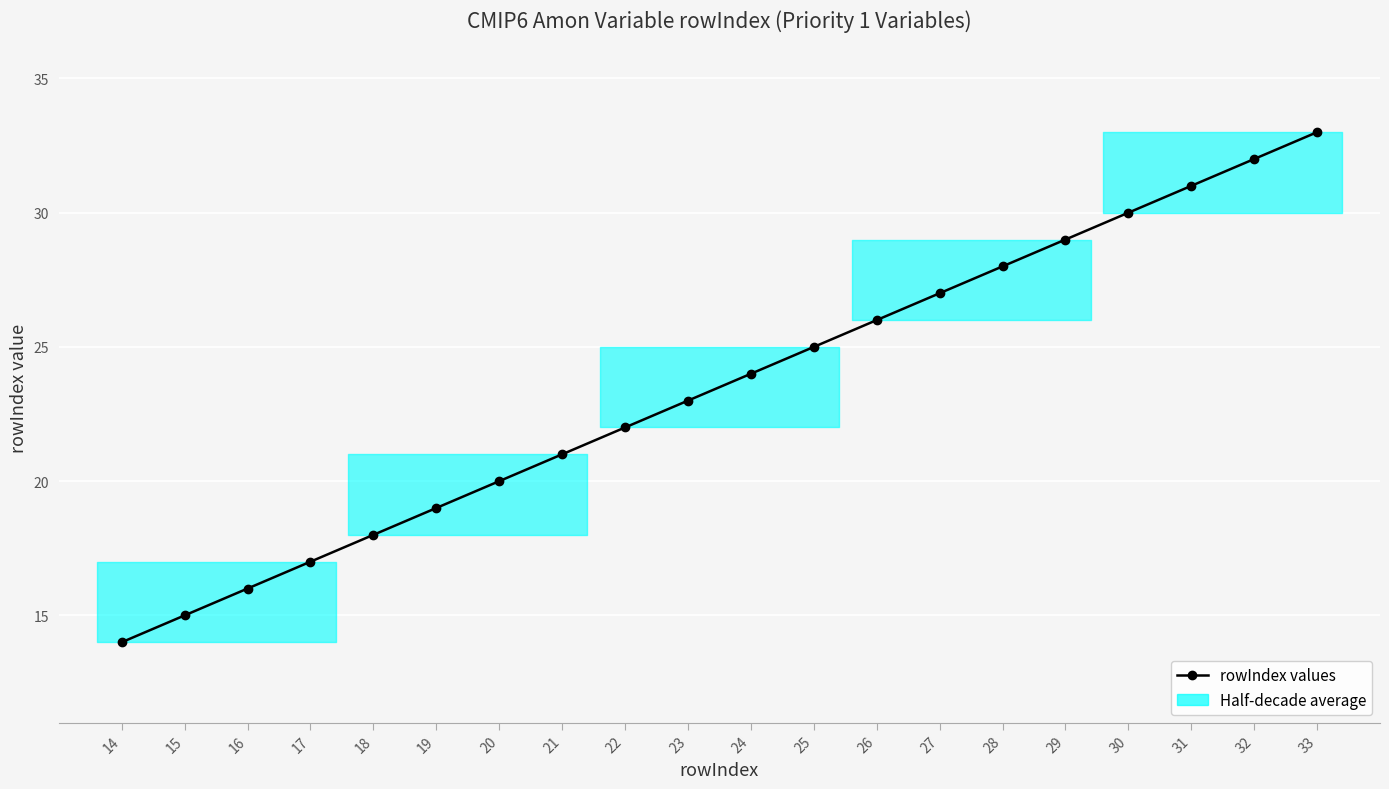

Which category has the lowest value across all series?

14